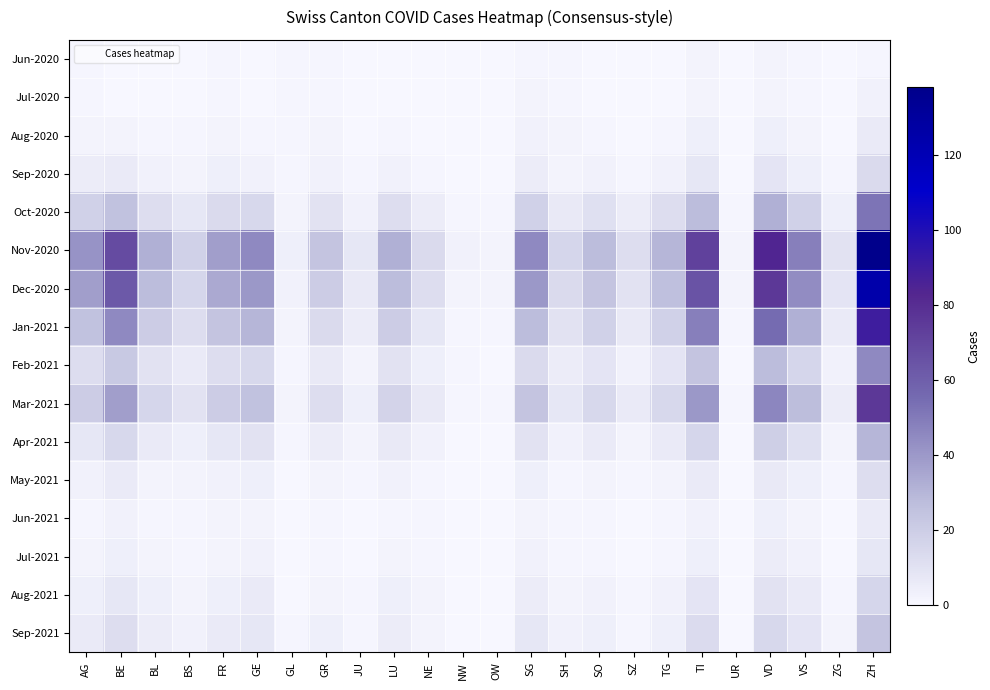

Reading left to right, extract all data points from this chart.

Jun-2020: AG=1	BE=0	BL=0	BS=0	FR=1	GE=0	GL=1	GR=1	JU=0	LU=0	NE=0	NW=0	OW=0	SG=1	SH=1	SO=0	SZ=0	TG=0	TI=2	UR=0	VD=2	VS=1	ZG=0	ZH=1
Jul-2020: AG=1	BE=0	BL=0	BS=0	FR=1	GE=0	GL=1	GR=1	JU=0	LU=0	NE=0	NW=0	OW=0	SG=2	SH=1	SO=0	SZ=0	TG=0	TI=2	UR=0	VD=2	VS=1	ZG=0	ZH=3
Aug-2020: AG=2	BE=2	BL=1	BS=1	FR=2	GE=1	GL=1	GR=2	JU=0	LU=1	NE=0	NW=0	OW=0	SG=3	SH=2	SO=1	SZ=0	TG=1	TI=4	UR=0	VD=4	VS=2	ZG=0	ZH=6
Sep-2020: AG=5	BE=6	BL=3	BS=2	FR=4	GE=3	GL=1	GR=3	JU=1	LU=3	NE=1	NW=0	OW=0	SG=5	SH=2	SO=3	SZ=1	TG=3	TI=8	UR=0	VD=9	VS=4	ZG=1	ZH=14
Oct-2020: AG=18	BE=25	BL=12	BS=8	FR=14	GE=15	GL=2	GR=10	JU=3	LU=12	NE=5	NW=1	OW=1	SG=18	SH=7	SO=11	SZ=5	TG=12	TI=28	UR=1	VD=32	VS=18	ZG=4	ZH=52
Nov-2020: AG=42	BE=68	BL=32	BS=18	FR=38	GE=45	GL=4	GR=24	JU=8	LU=32	NE=14	NW=3	OW=2	SG=45	SH=16	SO=28	SZ=12	TG=30	TI=72	UR=2	VD=84	VS=48	ZG=10	ZH=138
Dec-2020: AG=38	BE=62	BL=28	BS=16	FR=34	GE=40	GL=3	GR=20	JU=7	LU=28	NE=12	NW=2	OW=2	SG=40	SH=14	SO=24	SZ=10	TG=26	TI=65	UR=2	VD=76	VS=44	ZG=9	ZH=124
Jan-2021: AG=25	BE=45	BL=20	BS=12	FR=24	GE=30	GL=2	GR=14	JU=5	LU=20	NE=8	NW=1	OW=1	SG=28	SH=10	SO=18	SZ=7	TG=18	TI=48	UR=1	VD=55	VS=32	ZG=6	ZH=90
Feb-2021: AG=12	BE=22	BL=10	BS=6	FR=12	GE=15	GL=1	GR=7	JU=2	LU=10	NE=4	NW=1	OW=0	SG=14	SH=5	SO=9	SZ=3	TG=9	TI=24	UR=0	VD=28	VS=16	ZG=3	ZH=45
Mar-2021: AG=20	BE=38	BL=16	BS=10	FR=20	GE=25	GL=2	GR=12	JU=4	LU=17	NE=7	NW=1	OW=1	SG=24	SH=8	SO=15	SZ=6	TG=15	TI=40	UR=1	VD=46	VS=27	ZG=5	ZH=76
Apr-2021: AG=8	BE=15	BL=6	BS=4	FR=8	GE=10	GL=1	GR=5	JU=2	LU=7	NE=3	NW=0	OW=0	SG=10	SH=3	SO=6	SZ=2	TG=6	TI=16	UR=0	VD=19	VS=11	ZG=2	ZH=30
May-2021: AG=3	BE=6	BL=2	BS=2	FR=3	GE=4	GL=0	GR=2	JU=1	LU=3	NE=1	NW=0	OW=0	SG=4	SH=1	SO=2	SZ=1	TG=2	TI=6	UR=0	VD=7	VS=4	ZG=1	ZH=12
Jun-2021: AG=1	BE=3	BL=1	BS=1	FR=2	GE=2	GL=0	GR=1	JU=0	LU=1	NE=1	NW=0	OW=0	SG=2	SH=1	SO=1	SZ=0	TG=1	TI=3	UR=0	VD=4	VS=2	ZG=0	ZH=6
Jul-2021: AG=2	BE=4	BL=2	BS=1	FR=2	GE=3	GL=0	GR=1	JU=0	LU=2	NE=1	NW=0	OW=0	SG=3	SH=1	SO=1	SZ=0	TG=1	TI=4	UR=0	VD=5	VS=3	ZG=0	ZH=8
Aug-2021: AG=4	BE=8	BL=4	BS=2	FR=4	GE=6	GL=0	GR=2	JU=1	LU=4	NE=2	NW=0	OW=0	SG=5	SH=2	SO=3	SZ=1	TG=3	TI=9	UR=0	VD=10	VS=6	ZG=1	ZH=16
Sep-2021: AG=6	BE=12	BL=5	BS=3	FR=6	GE=8	GL=1	GR=4	JU=1	LU=5	NE=2	NW=0	OW=0	SG=8	SH=3	SO=4	SZ=1	TG=4	TI=13	UR=0	VD=15	VS=9	ZG=2	ZH=24